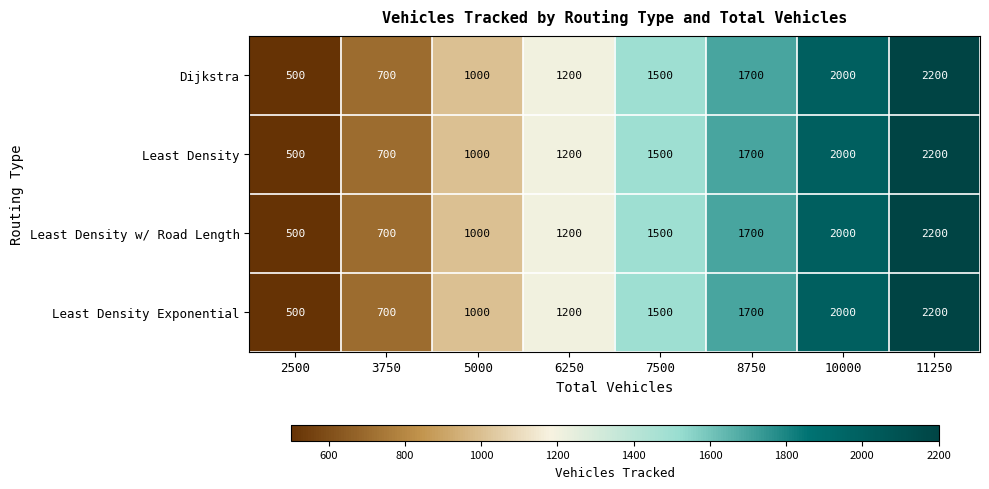

At how many categories does at least one series exceed 2059?

1